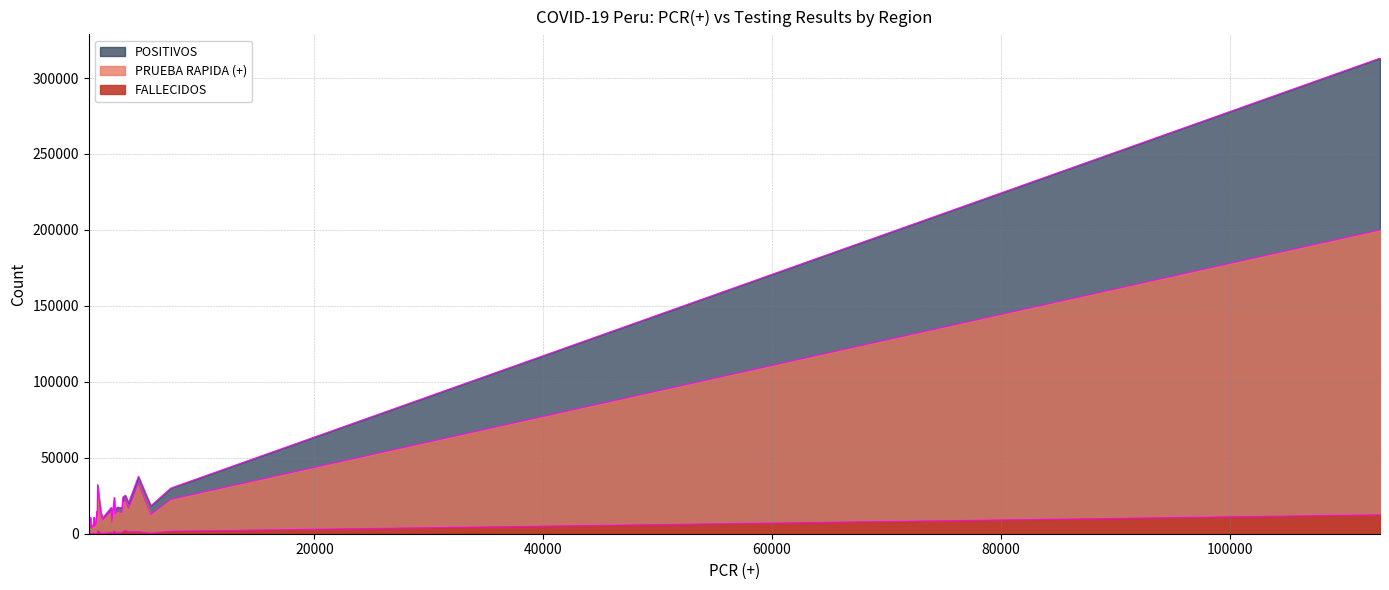

What is the minimum value for PRUEBA RAPIDA (+)?

3464